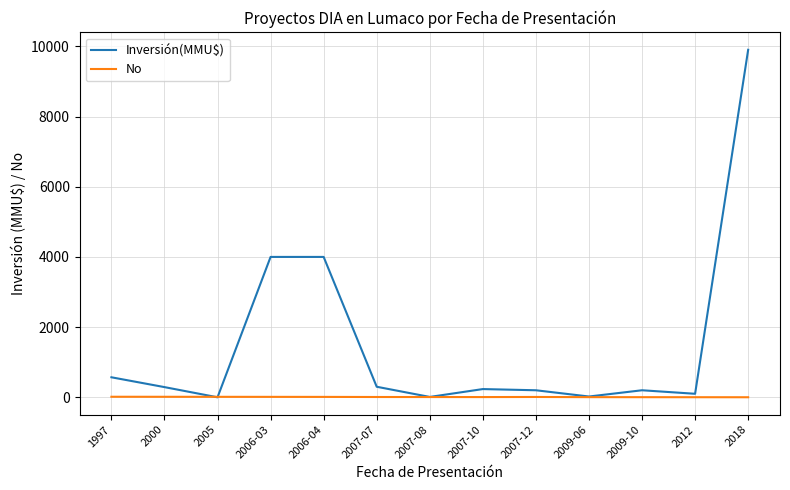

At which category does Inversión(MMU$) reach its first local valley?

2005